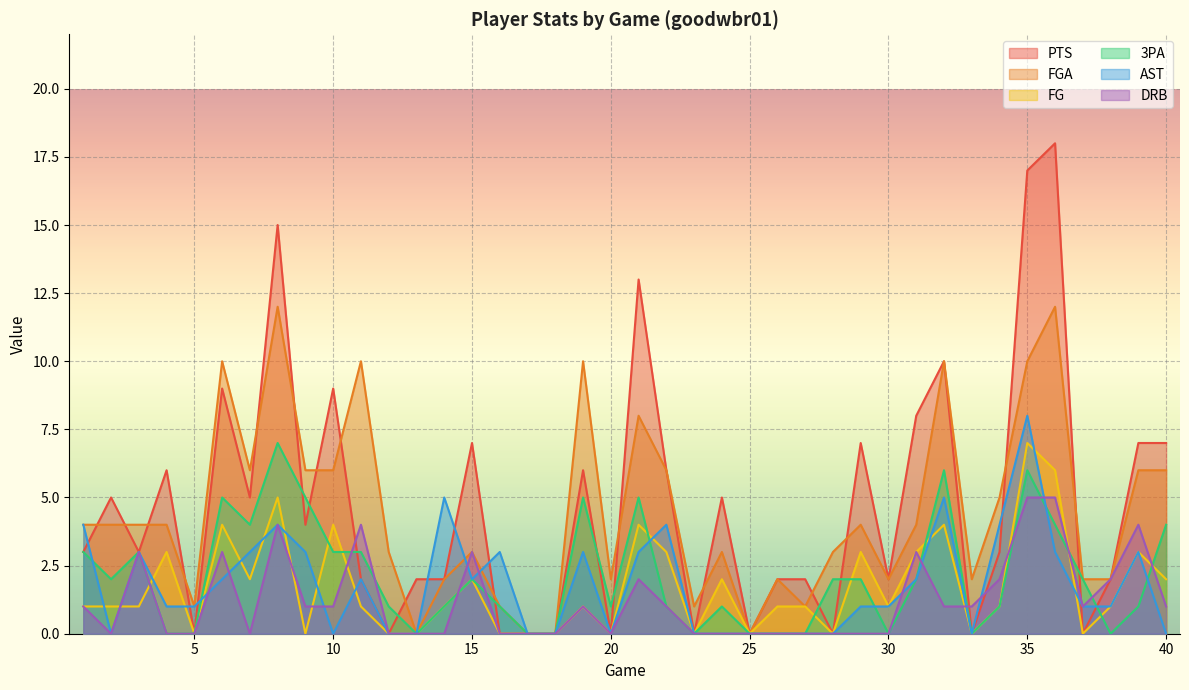

Reading left to right, extract all data points from this chart.

PTS: 3	5	3	6	0	9	5	15	4	9	2	0	2	2	7	0	0	0	6	0	13	6	0	5	0	2	2	0	7	2	8	10	0	3	17	18	0	2	7	7
FGA: 4	4	4	4	1	10	6	12	6	6	10	3	0	2	3	1	0	0	10	2	8	6	1	3	0	2	1	3	4	2	4	10	2	5	10	12	2	2	6	6
FG: 1	1	1	3	0	4	2	5	0	4	1	0	0	1	2	0	0	0	1	0	4	3	0	2	0	1	1	0	3	1	3	4	0	1	7	6	0	1	3	2
3PA: 3	2	3	0	0	5	4	7	5	3	3	1	0	1	2	1	0	0	5	1	5	1	0	1	0	0	0	2	2	0	2	6	0	1	6	4	2	0	1	4
AST: 4	0	3	1	1	2	3	4	3	0	2	0	0	5	2	3	0	0	3	0	3	4	0	0	0	0	0	0	1	1	2	5	0	4	8	3	1	1	3	0
DRB: 1	0	3	0	0	3	0	4	1	1	4	0	0	0	3	0	0	0	1	0	2	1	0	0	0	0	0	0	0	0	3	1	1	2	5	5	1	2	4	1